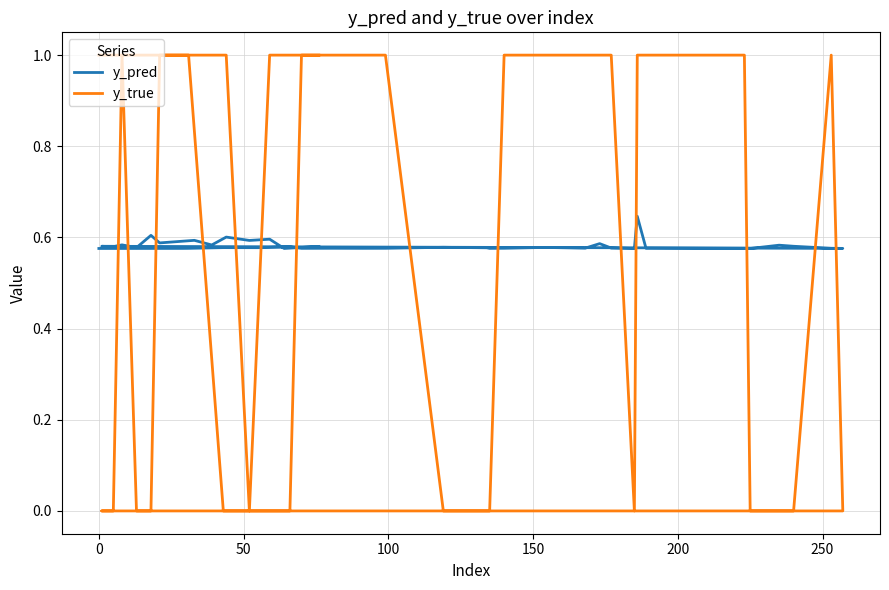

True or false: y_true and y_pred intersect in this chart.

True